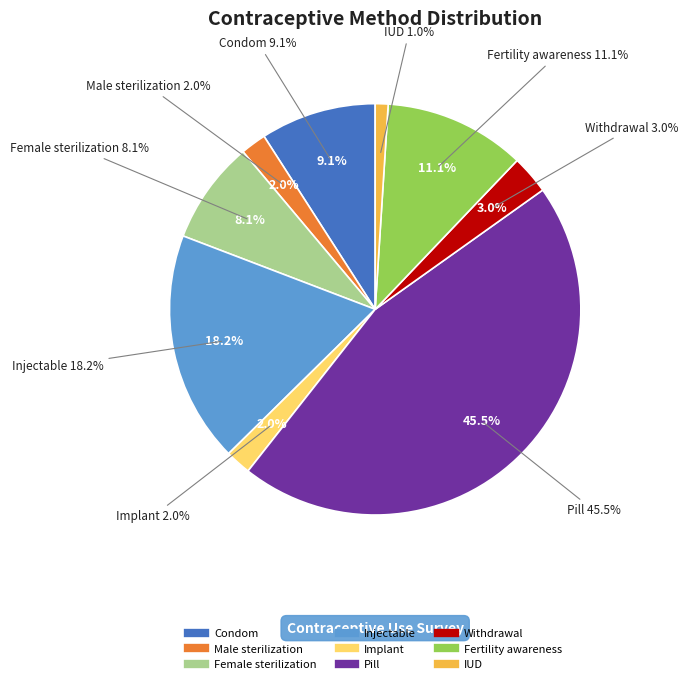

True or false: Injectable accounts for 18% of the total.

True